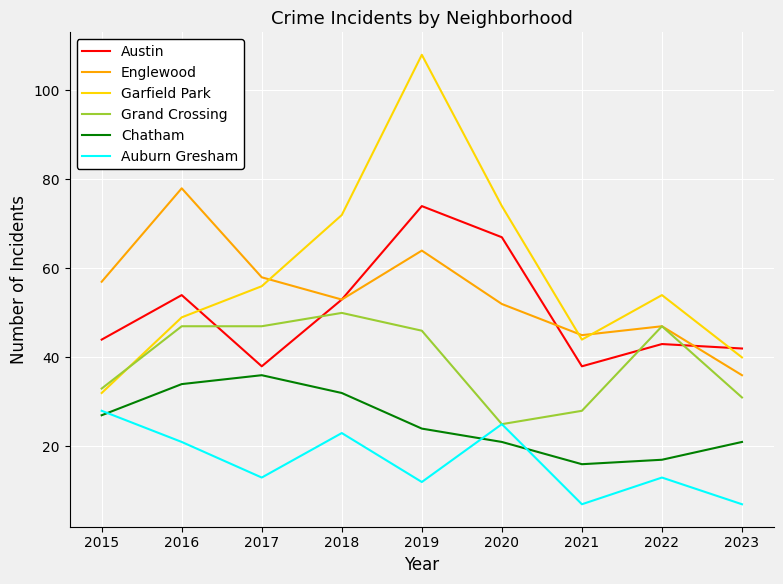

At which category does Englewood reach its first local valley?

2018